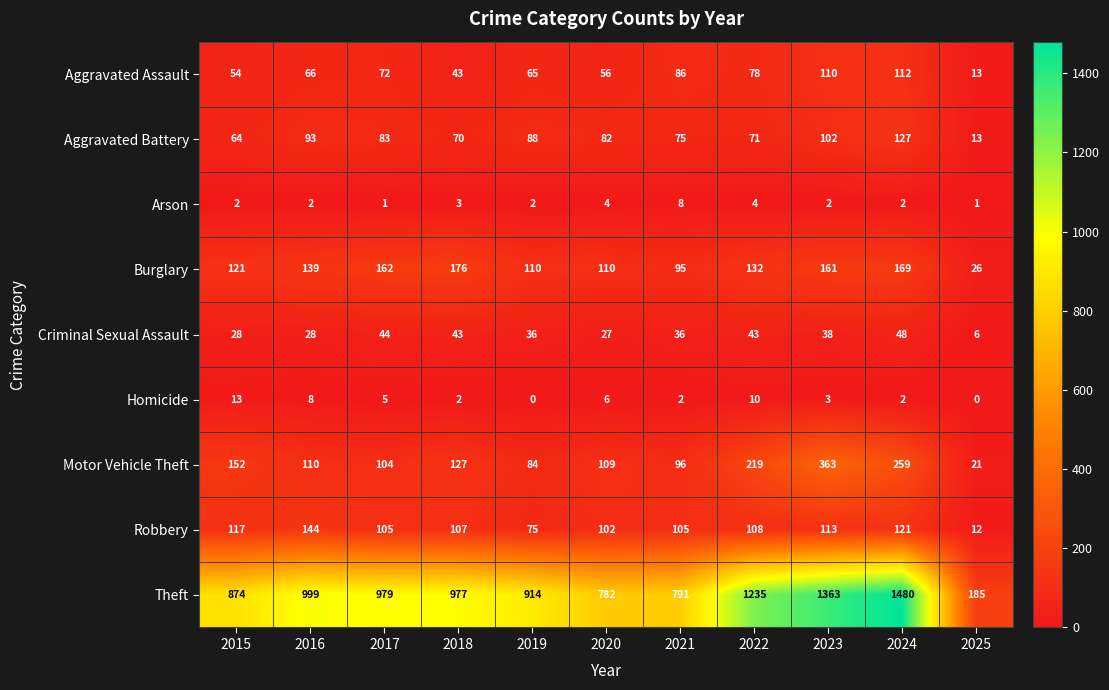

Rank the series at 2019 from highest to lowest value.

Theft, Burglary, Aggravated Battery, Motor Vehicle Theft, Robbery, Aggravated Assault, Criminal Sexual Assault, Arson, Homicide